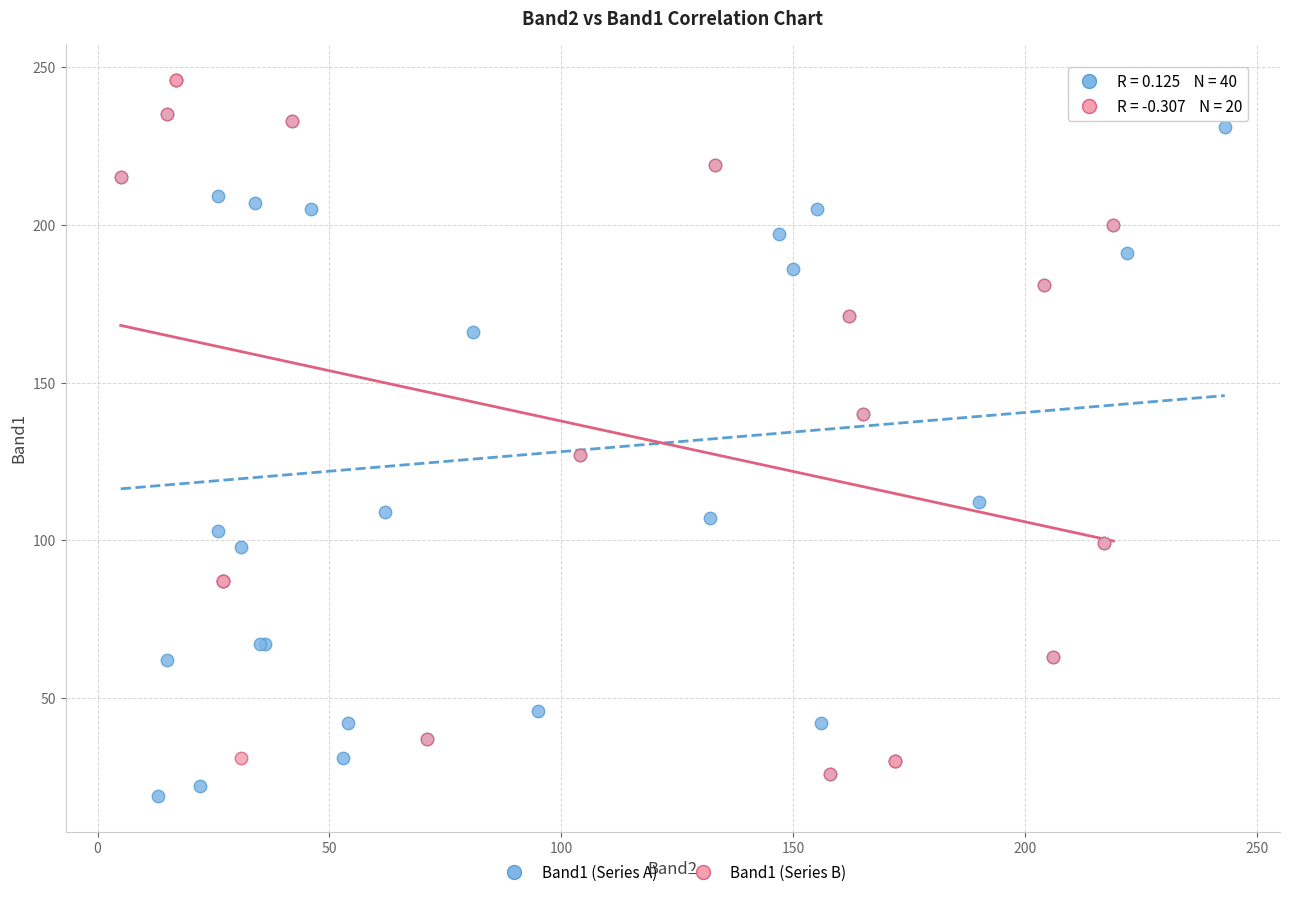

What are all the series names shown in the legend?

Band1 (Series A), Band1 (Series B)